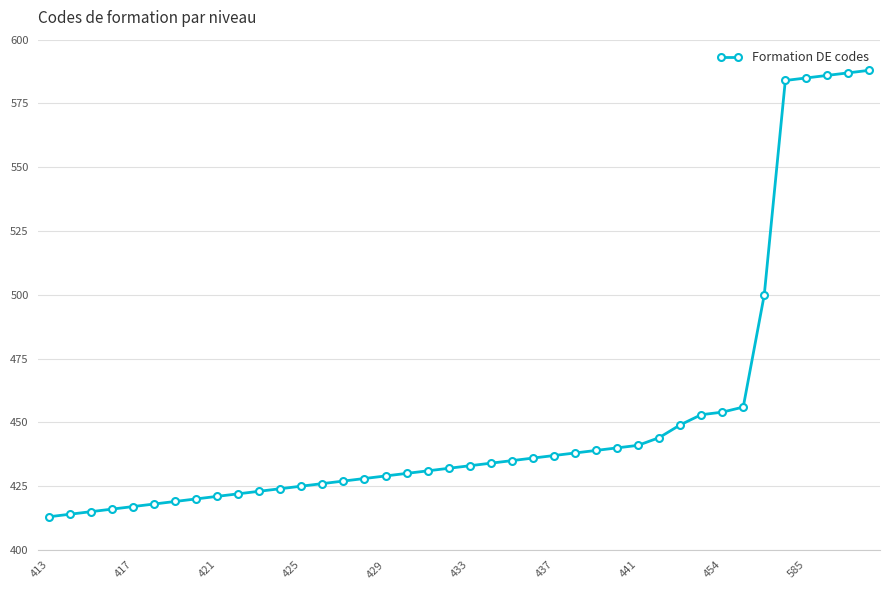

Reading left to right, transcribe all the data shown in this chart.

413	414	415	416	417	418	419	420	421	422	423	424	425	426	427	428	429	430	431	432	433	434	435	436	437	438	439	440	441	444	449	453	454	456	500	584	585	586	587	588